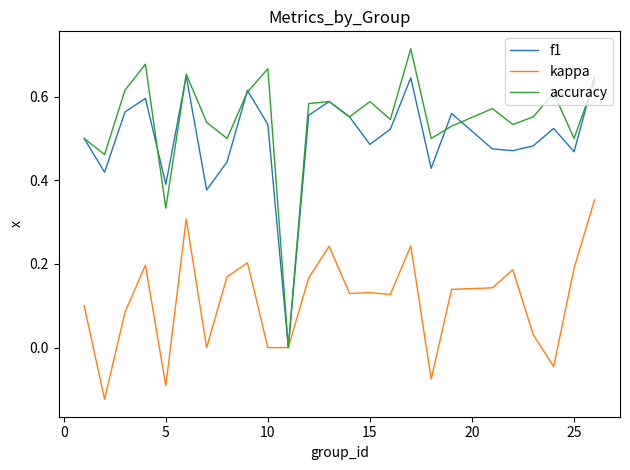

Which series has the largest total across all categories?

accuracy